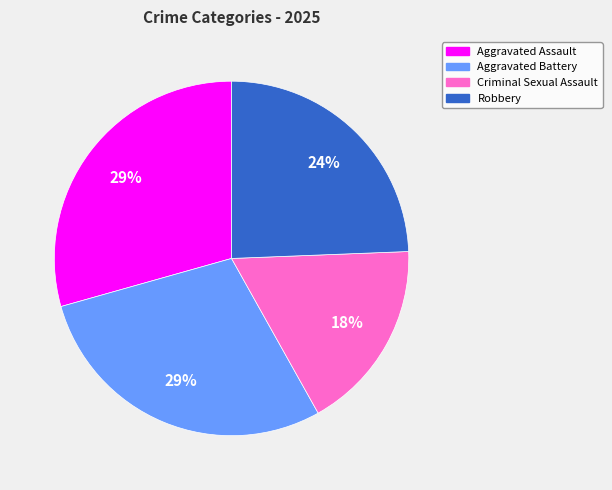

Does any single category account for the majority?

No